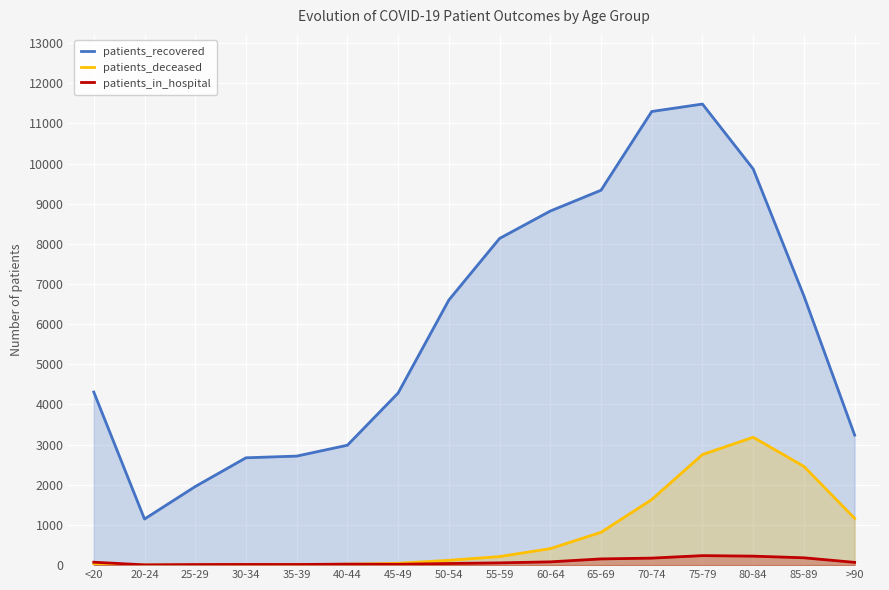

Which series has the largest total across all categories?

patients_recovered